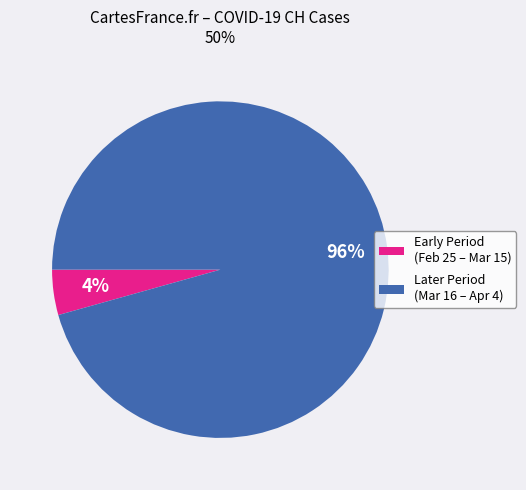

What is the largest slice in the pie chart?

Later Period (Mar 16 – Apr 4)